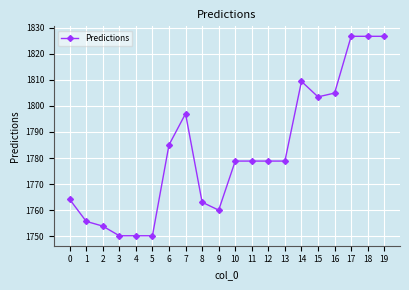

Count the number of data series in this chart.

1